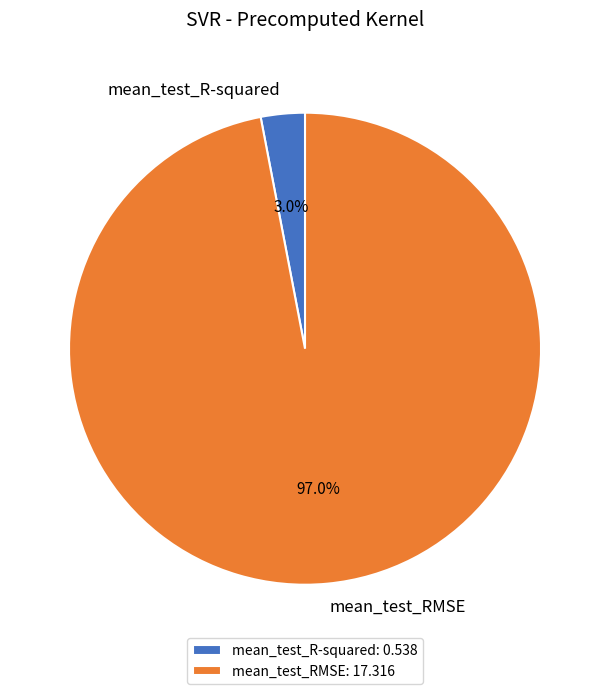

Which has a higher value, mean_test_R-squared or mean_test_RMSE?

mean_test_RMSE